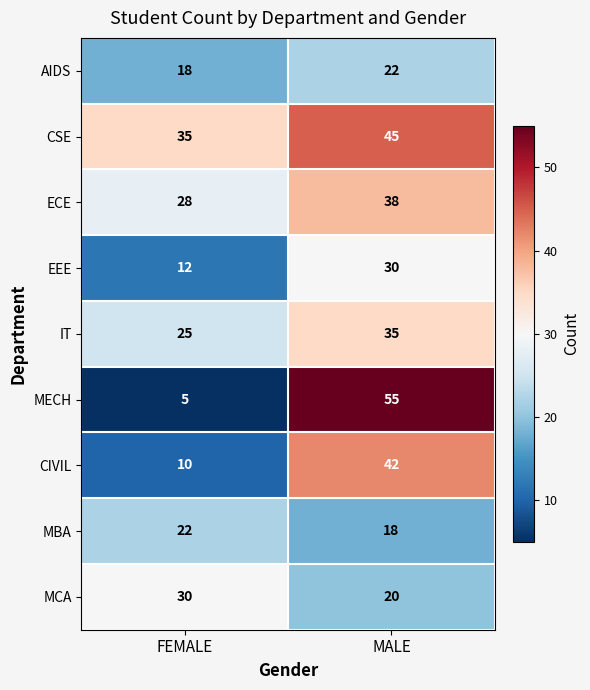

What is the total value across all series at FEMALE?

185